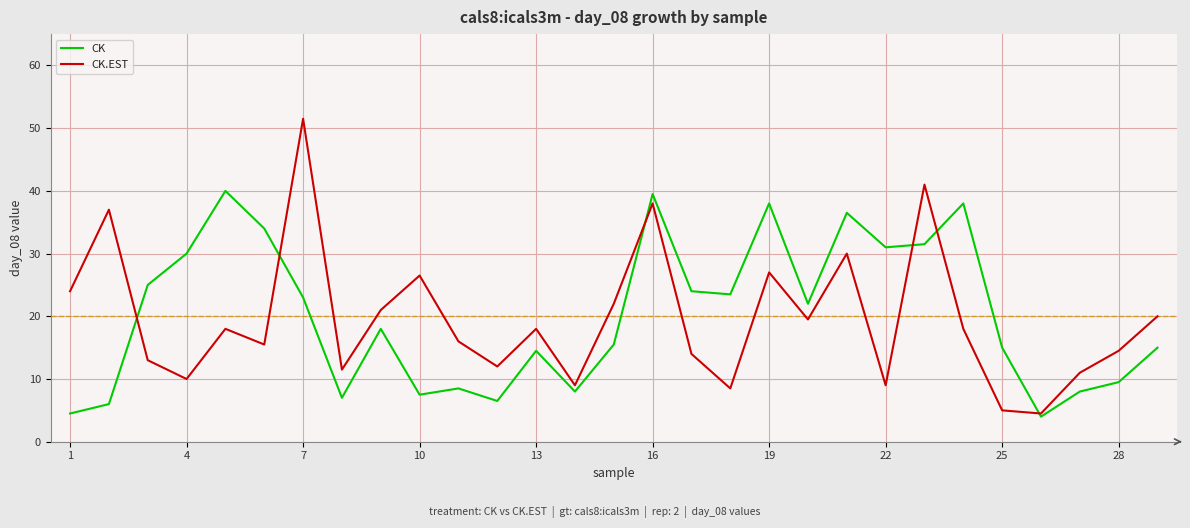

Which series has the largest range (max minus min)?

CK.EST